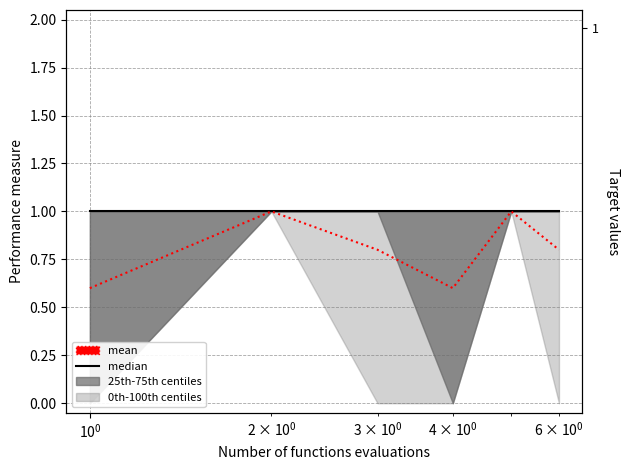

How many data points does each series have?

6